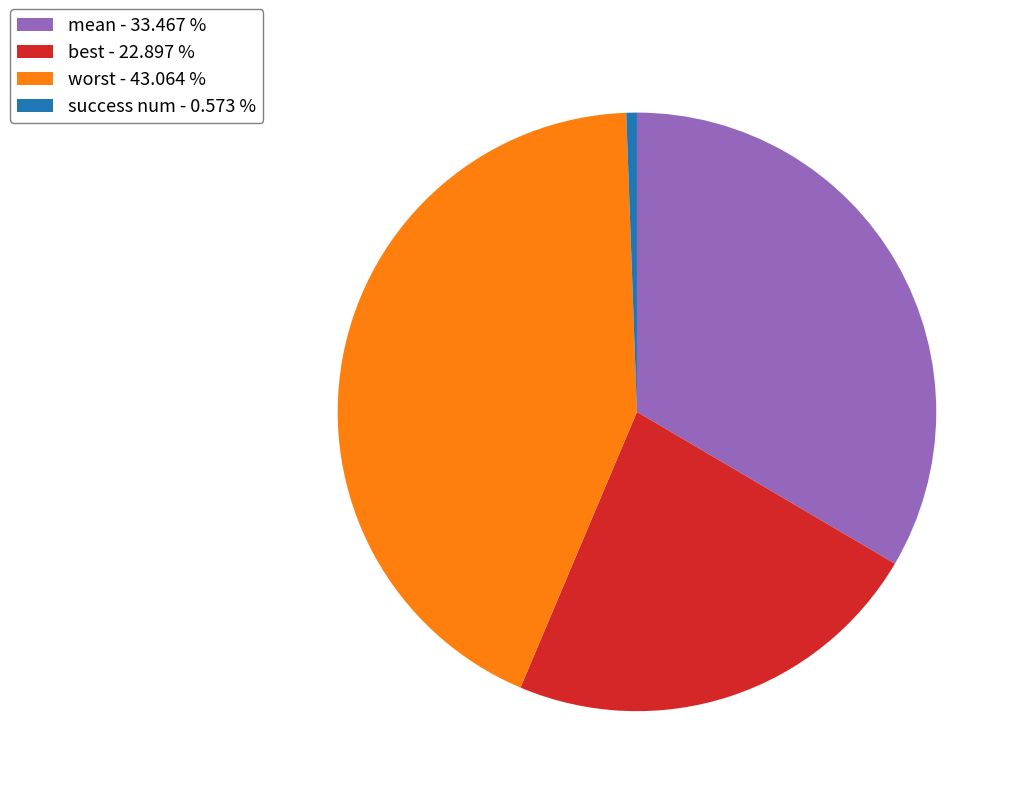

How many slices are in this pie chart?

4